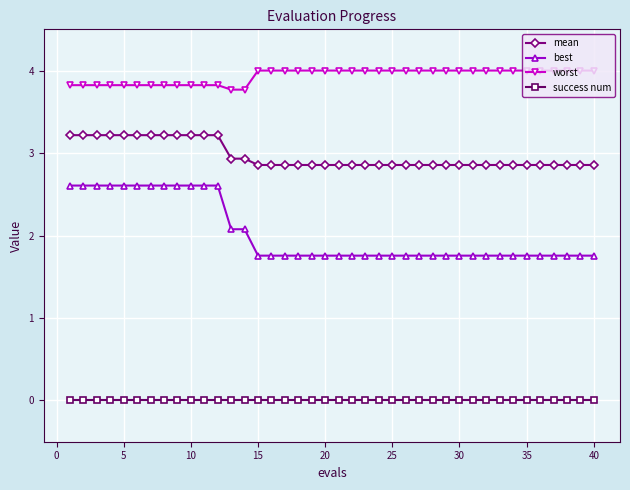

How many mean values are between 2 and 3?

28